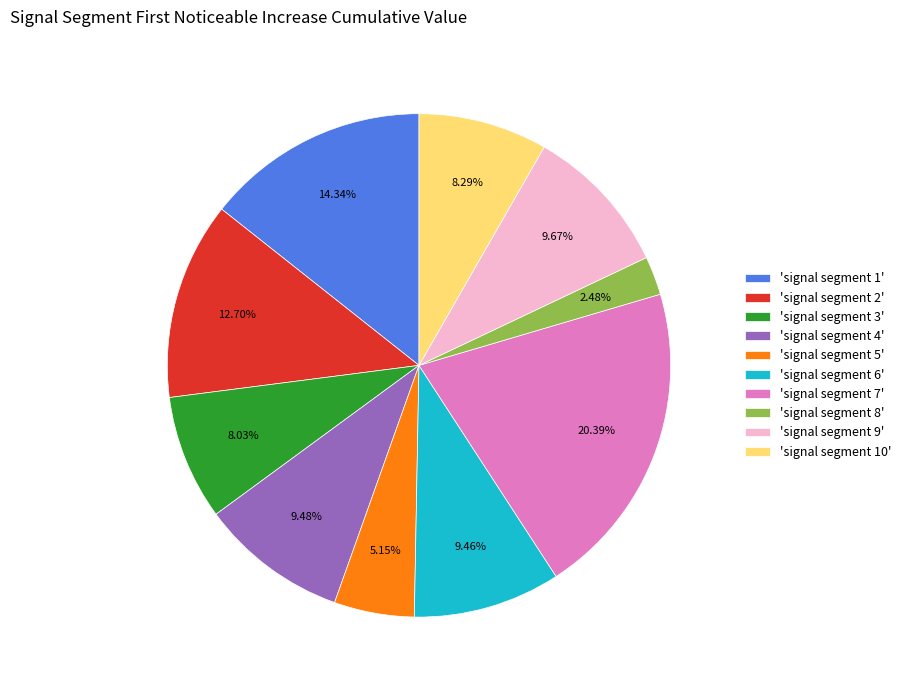

Do 'signal segment 3' and 'signal segment 9' together represent more than half of the pie?

No